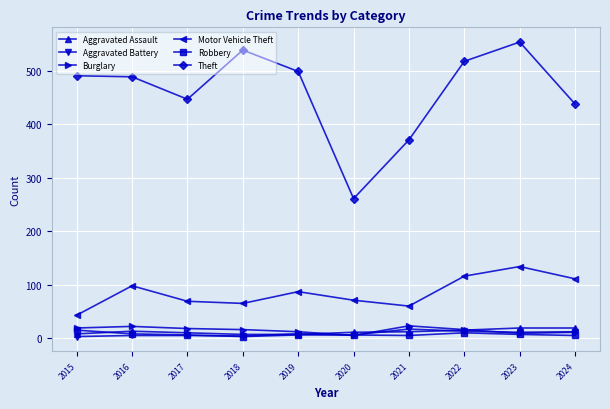

What is the total value across all series at 2024?

596